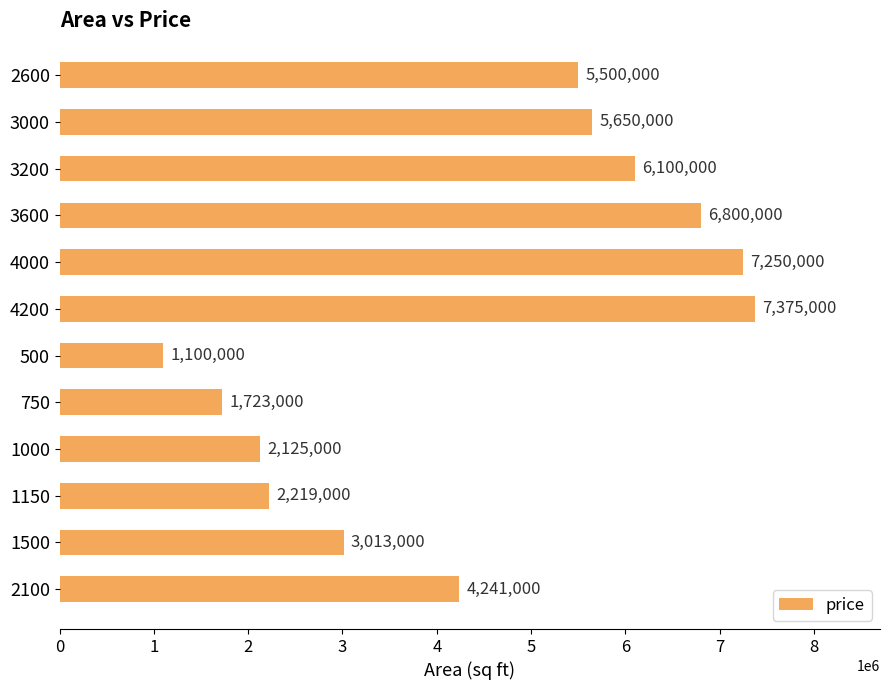

Reading bottom to top, list all the values displayed in this chart.

2100=4241000	1500=3013000	1150=2219000	1000=2125000	750=1723000	500=1100000	4200=7375000	4000=7250000	3600=6800000	3200=6100000	3000=5650000	2600=5500000